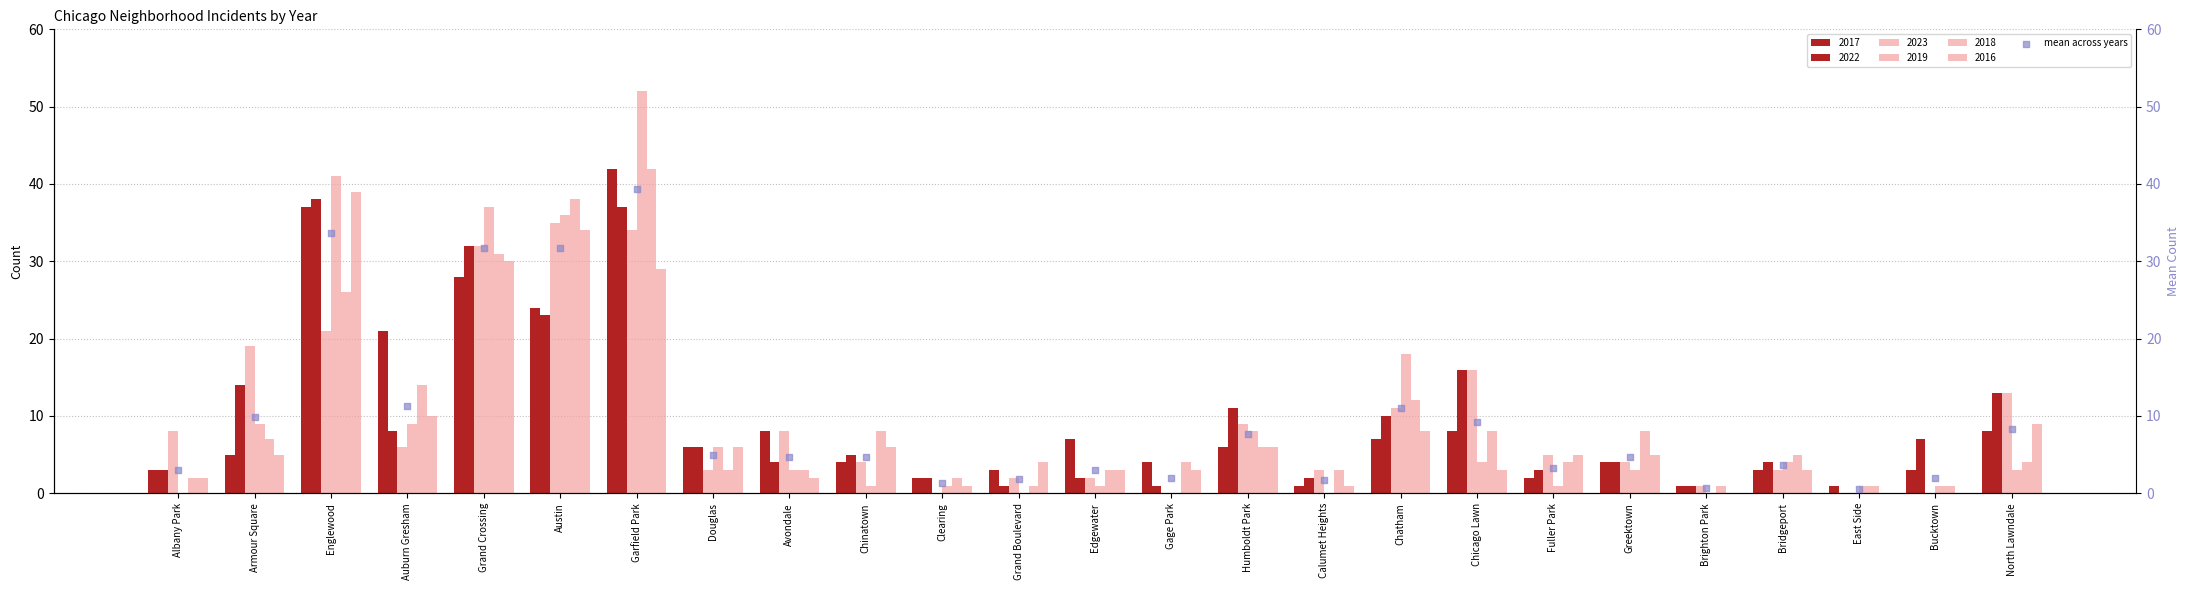

What is the change in value from Englewood to Avondale?

-29.0